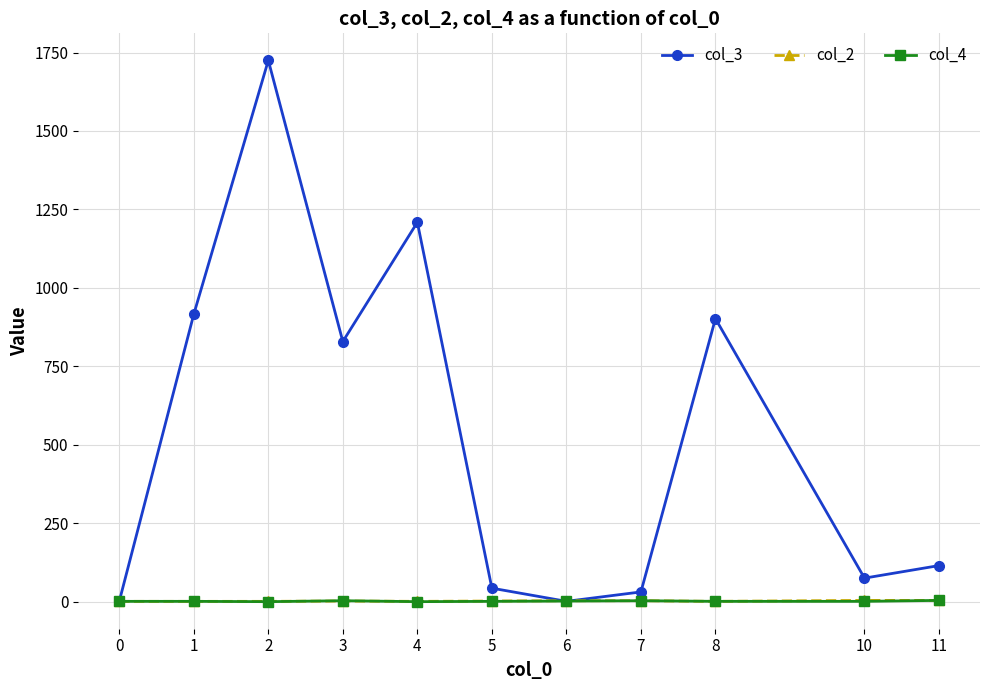

Where is col_3 nearest to the value 863?

3